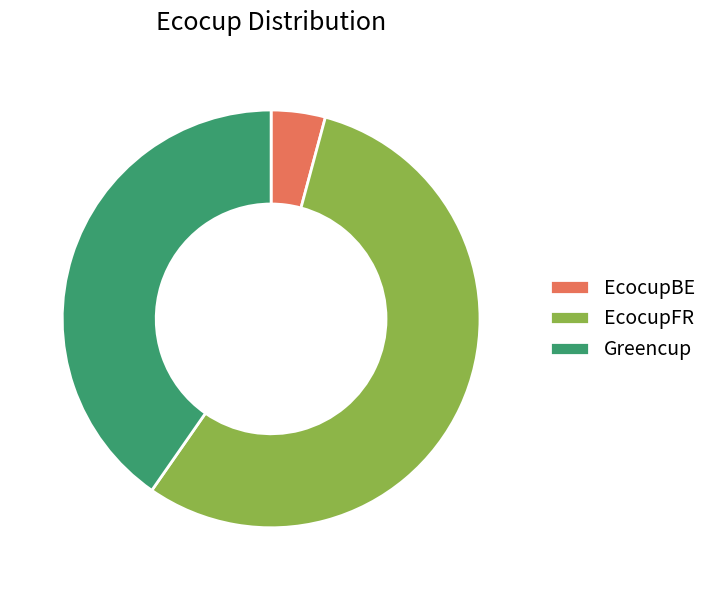

Which slice is the smallest?

EcocupBE